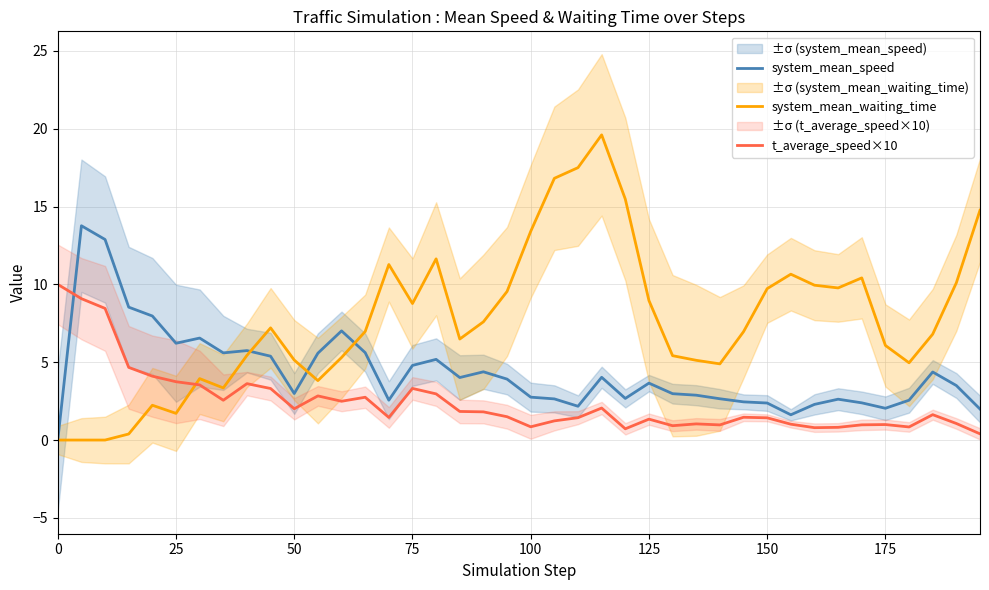

The value of system_mean_waiting_time at 100 is 18.3. True or false?

False